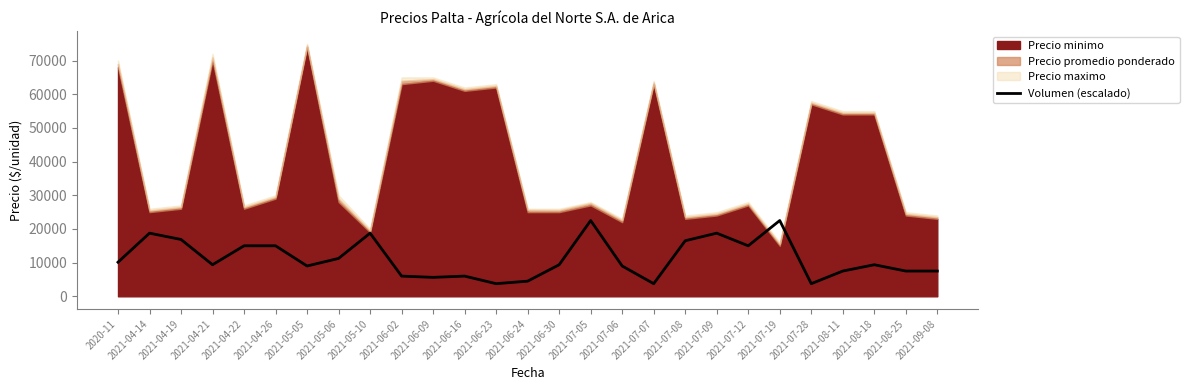

How many values exceed 9375?

12